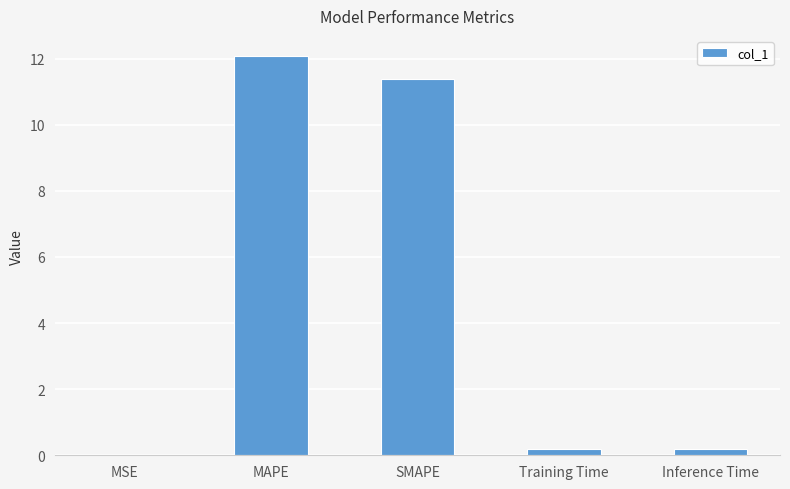

What is the difference between the values at Training Time and SMAPE?

11.2